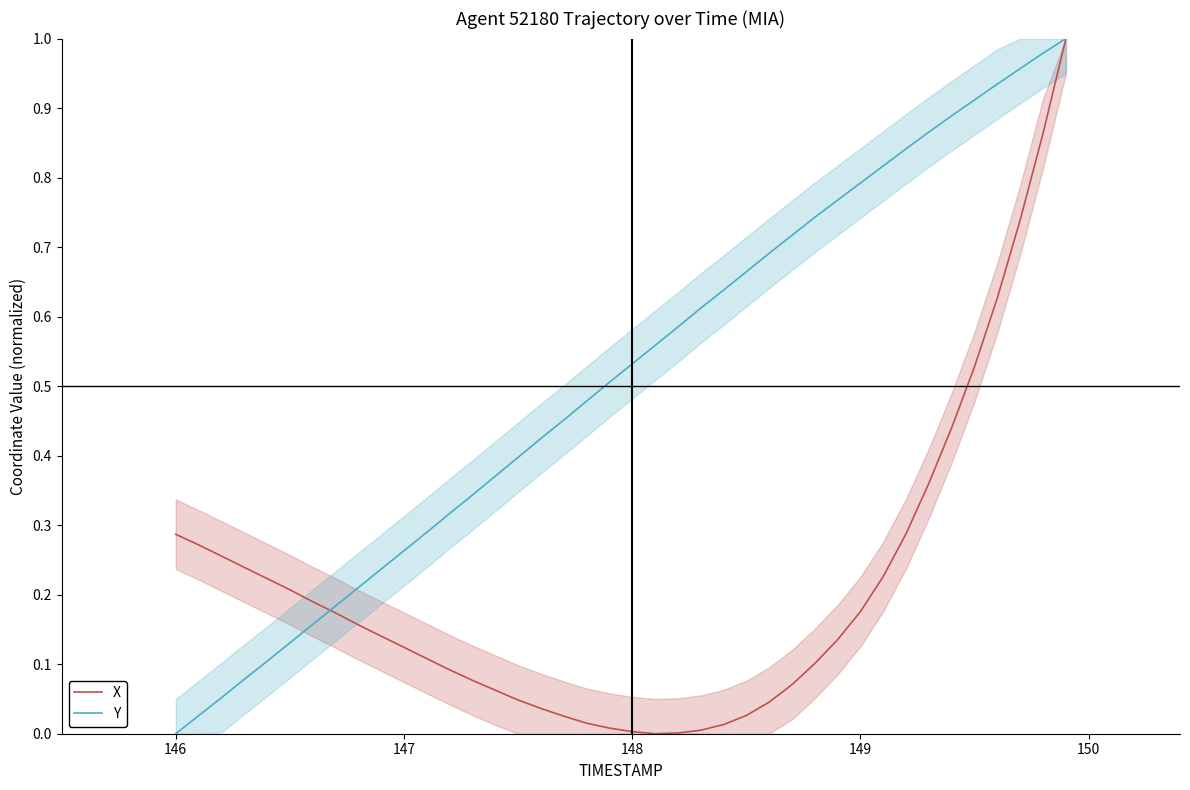

At which label does Y reach its minimum?

146